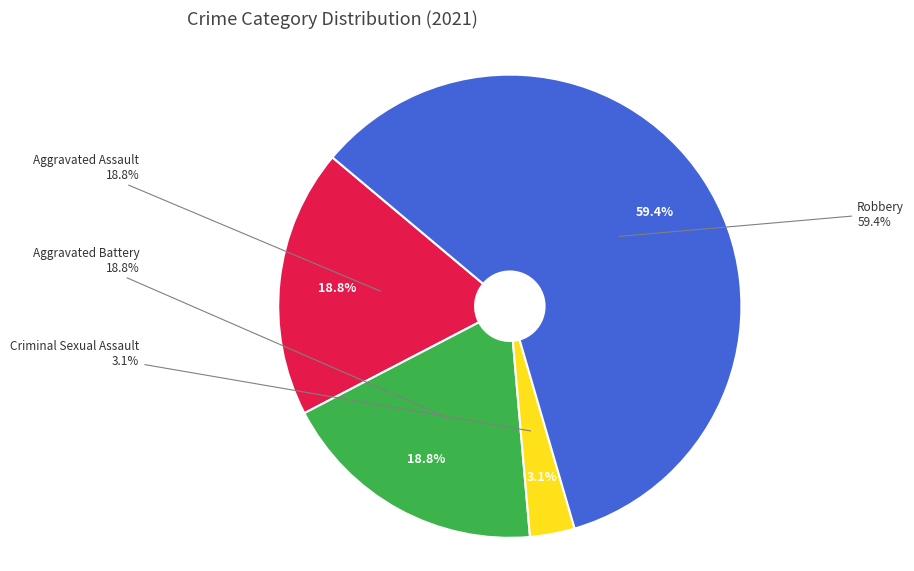

To the nearest percent, what portion does Aggravated Assault represent?

19%